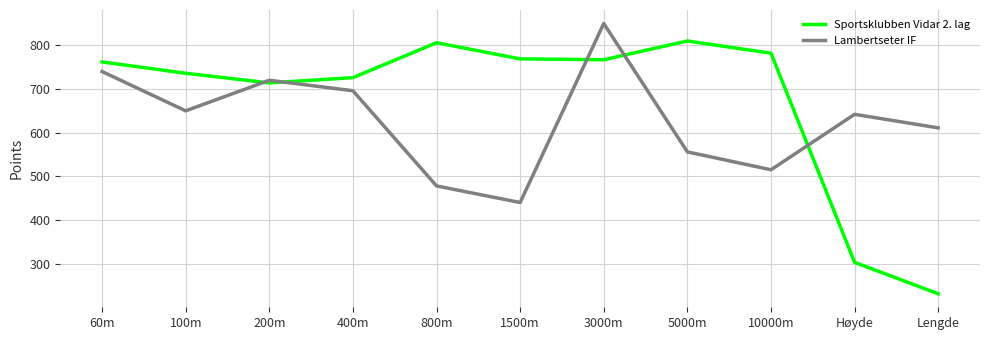

True or false: Sportsklubben Vidar 2. lag has a value of 231 at Lengde.

True